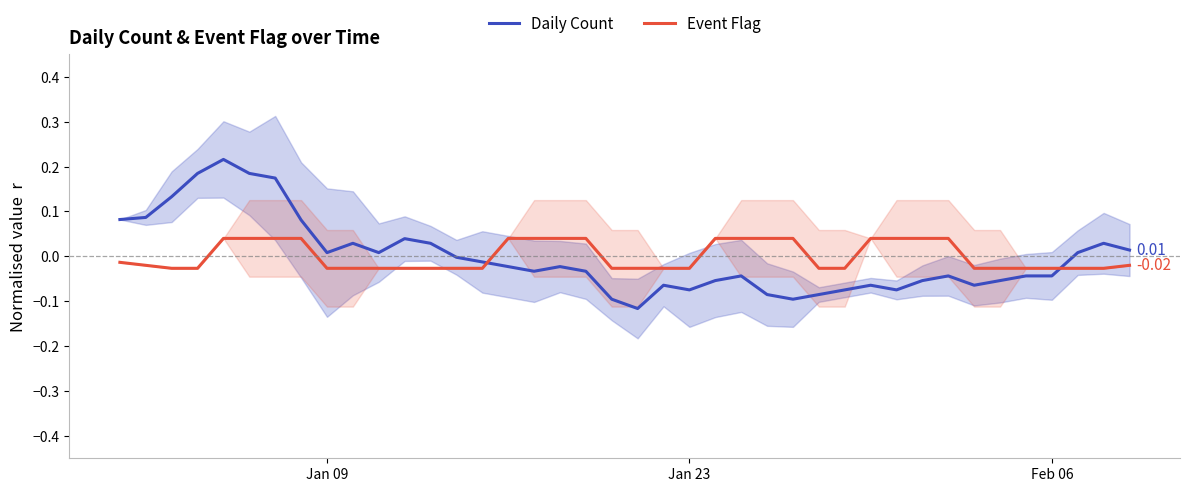

What is the greatest value displayed?

0.2